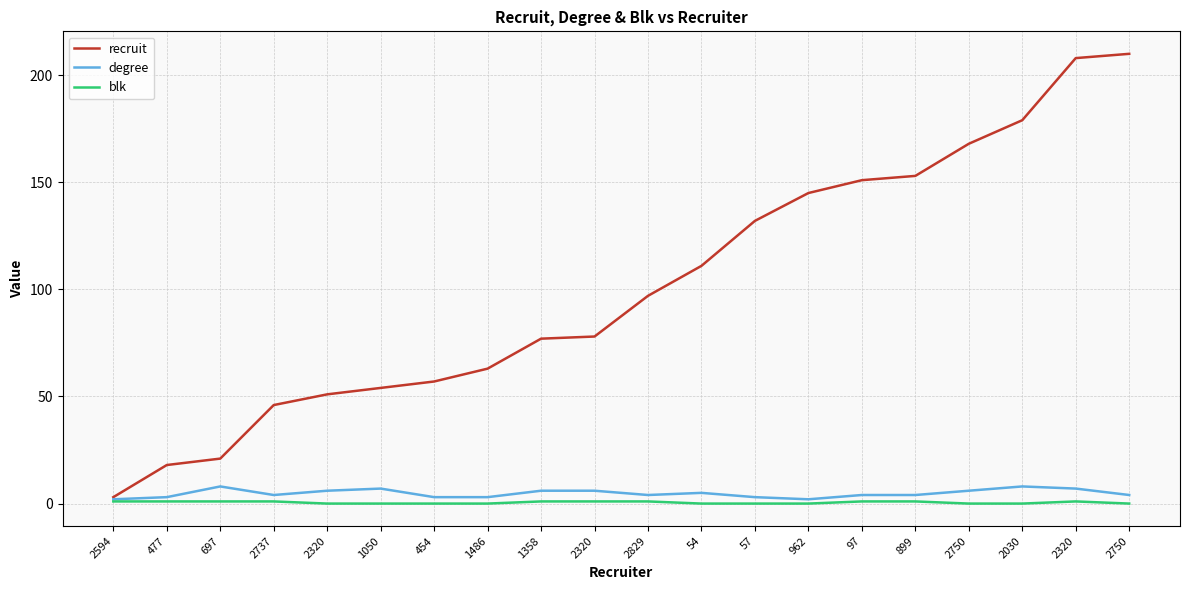

What is the sum of all blk values?

10